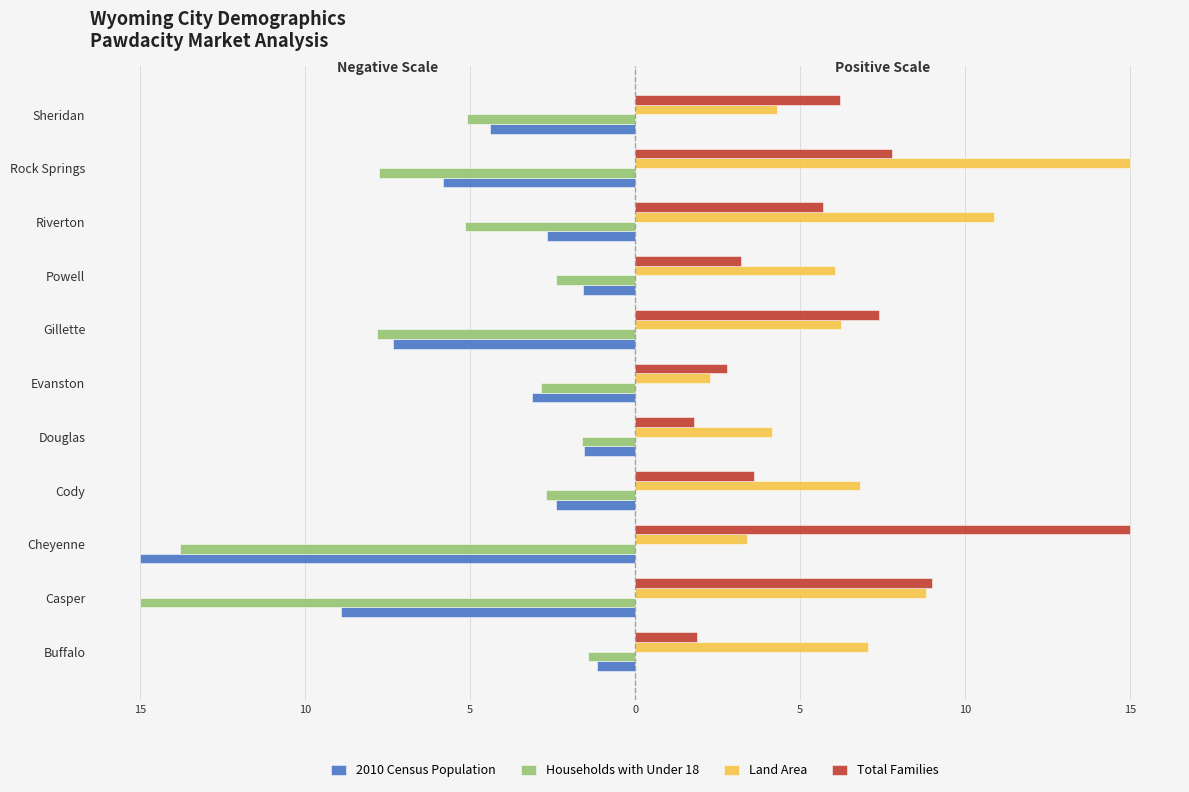

What is the label of the 4th bar from the right?

Powell